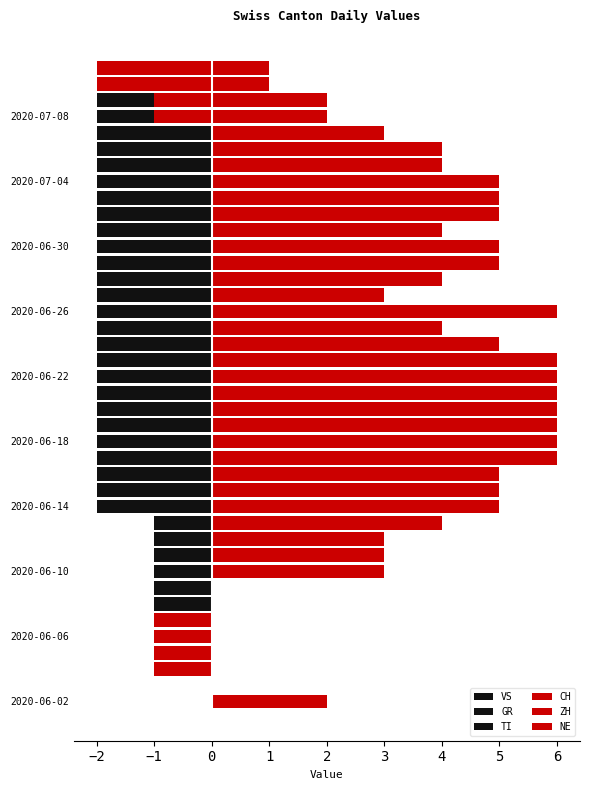

What are all the series names shown in the legend?

VS, GR, TI, CH, ZH, NE